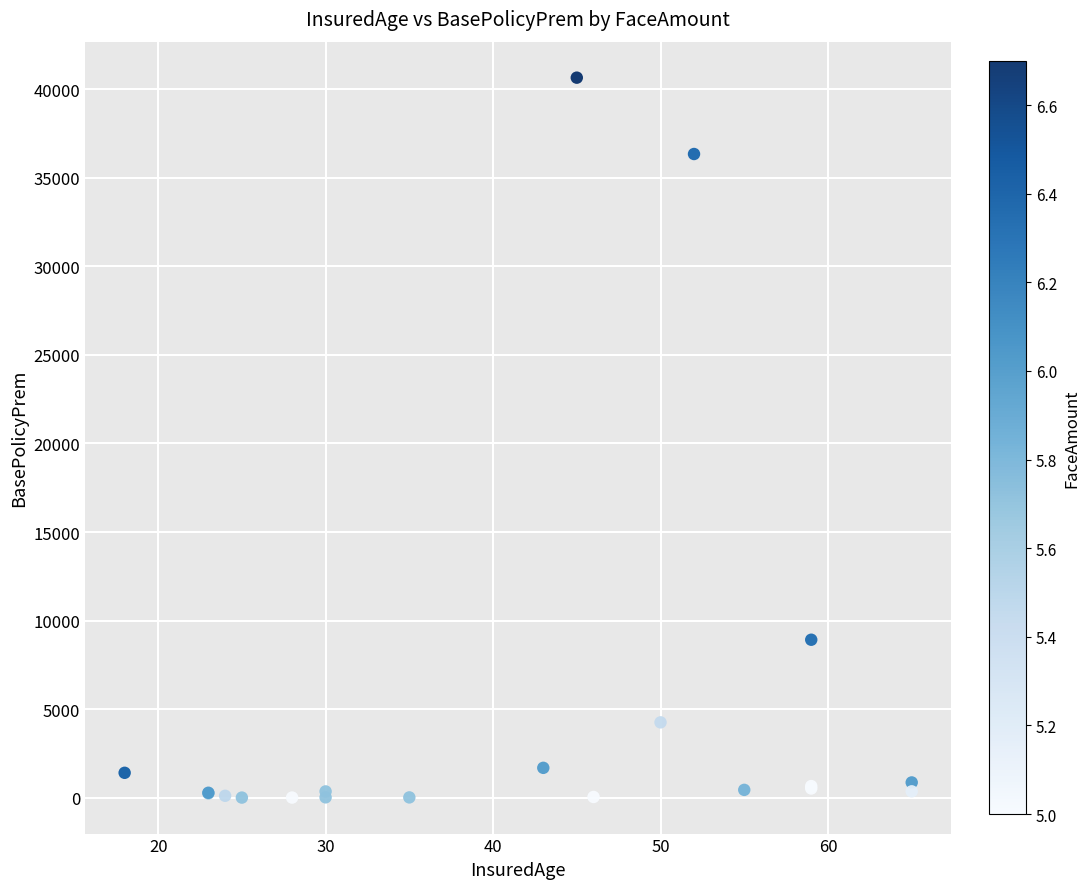

What Y value in the scatter plot is closest to 20329?

8926.0